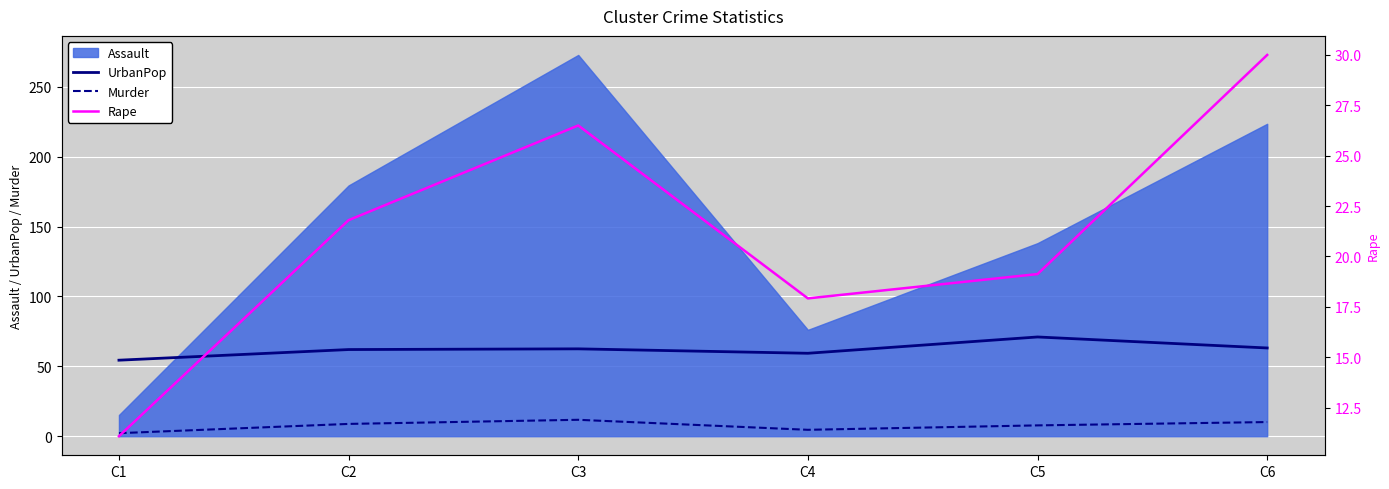

True or false: Murder and UrbanPop intersect in this chart.

False